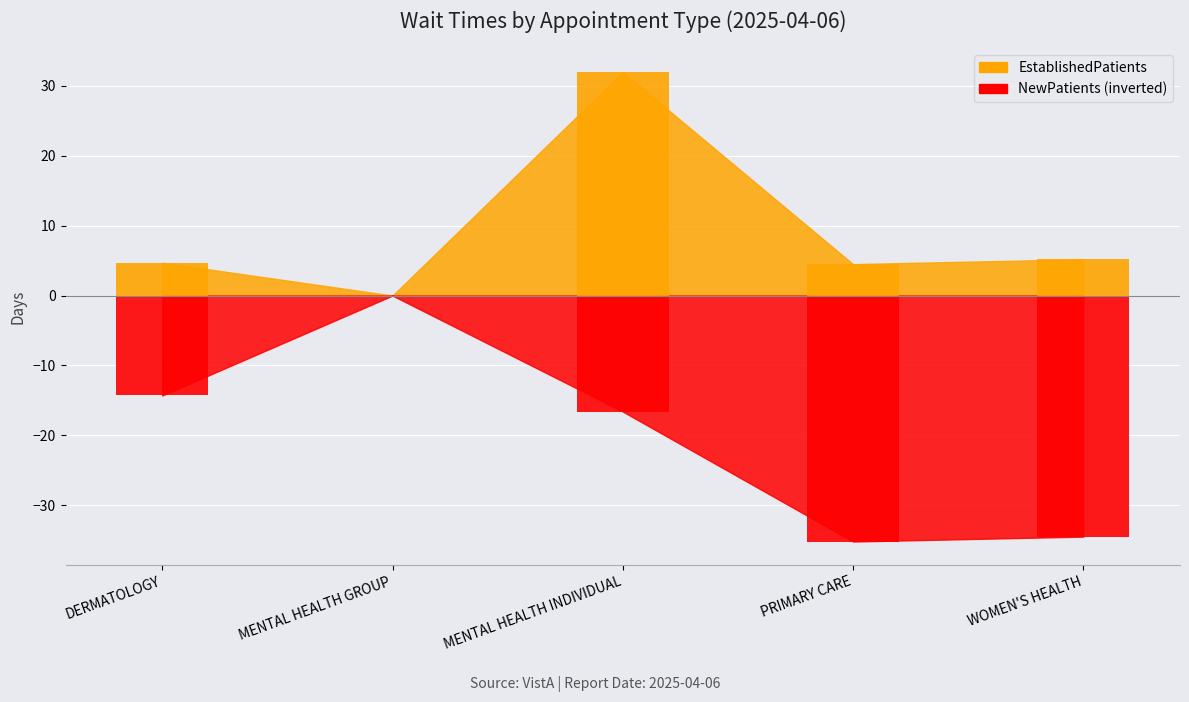

What is the label of the 3rd bar from the left?

MENTAL HEALTH INDIVIDUAL